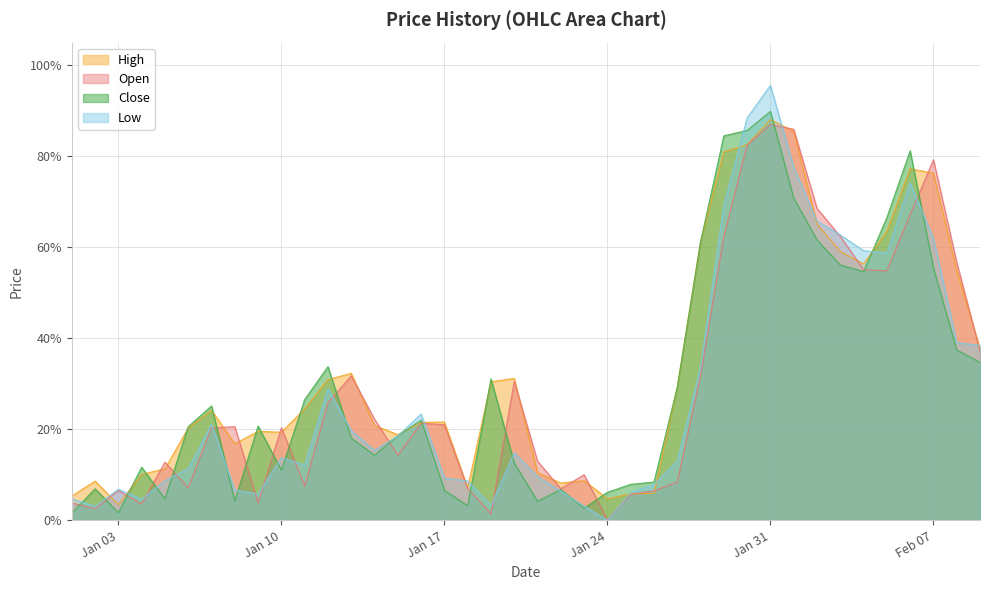

At how many categories does at least one series exceed 0?

40